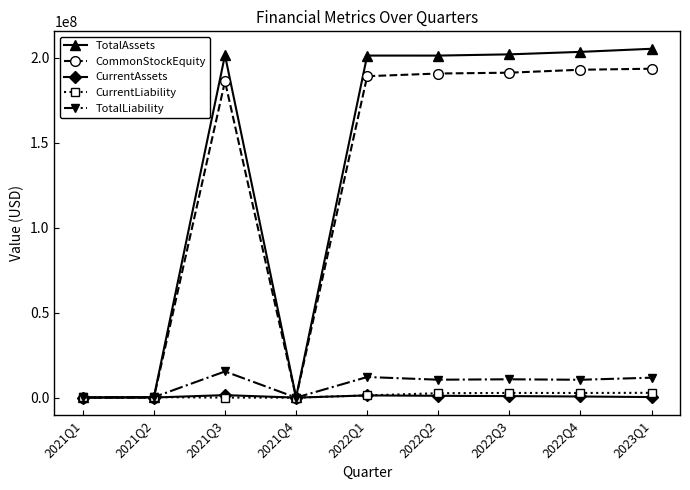

In CommonStockEquity, how many points are higher than both neighbors (excluding endpoints)?

1